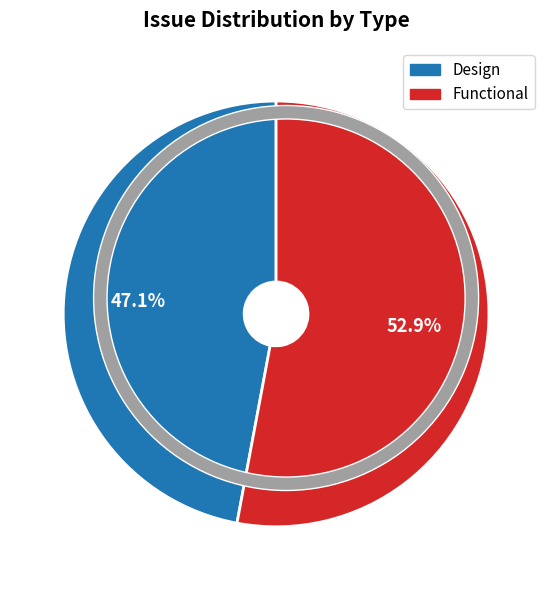

The Functional slice represents 53% of the pie. True or false?

True